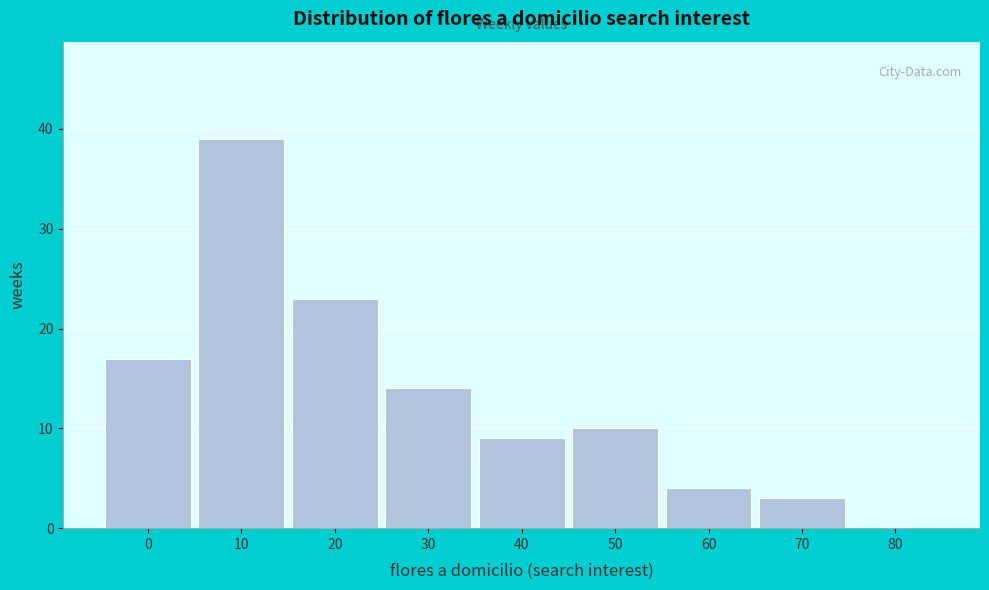

Reading right to left, what are all the values shown in this chart?

80=0	70=3	60=4	50=10	40=9	30=14	20=23	10=39	0=17